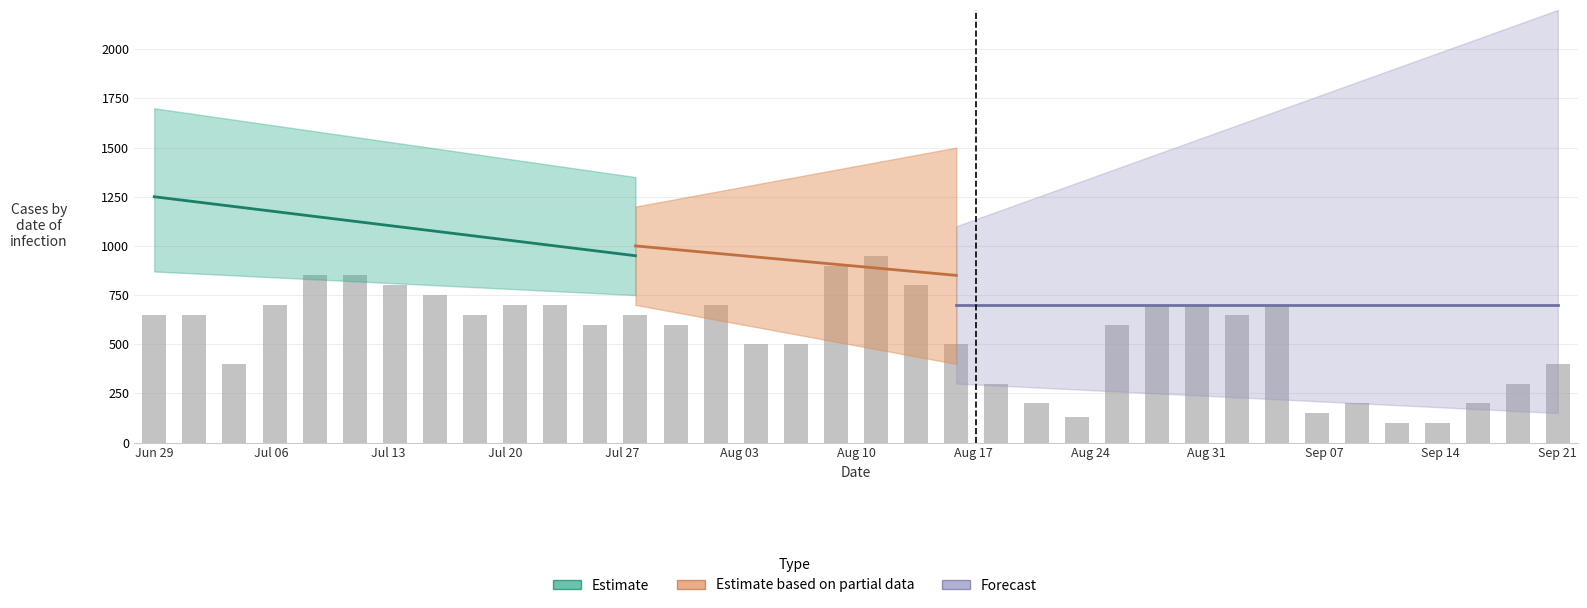

What is the difference between the second highest and second lowest values in the 4 series?

80